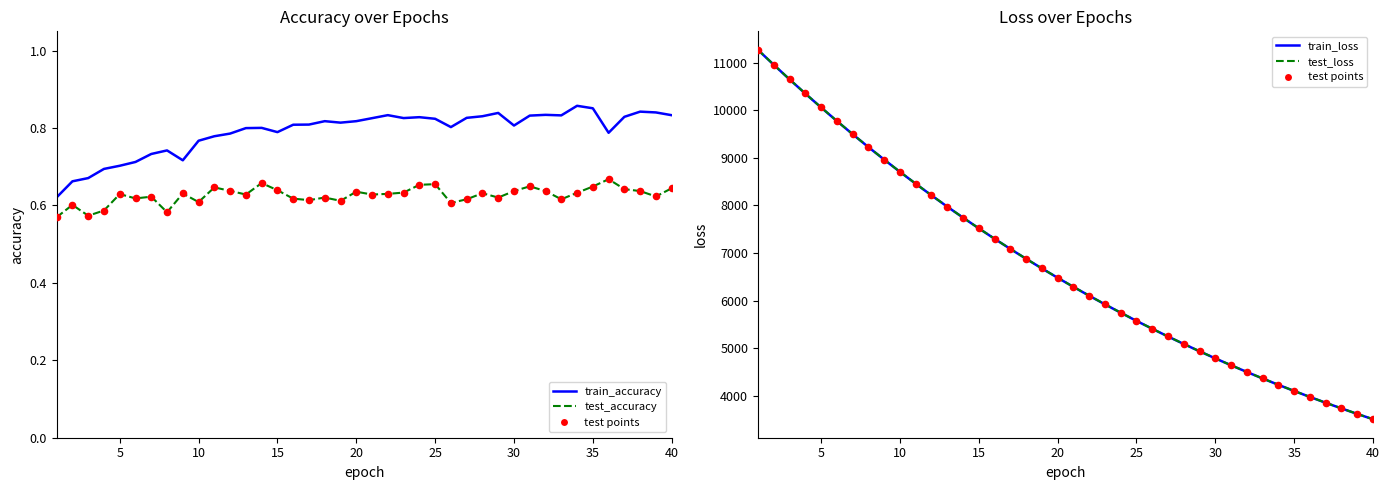

Is the value of train_loss at 16 greater than the value of test_accuracy at 25?

Yes